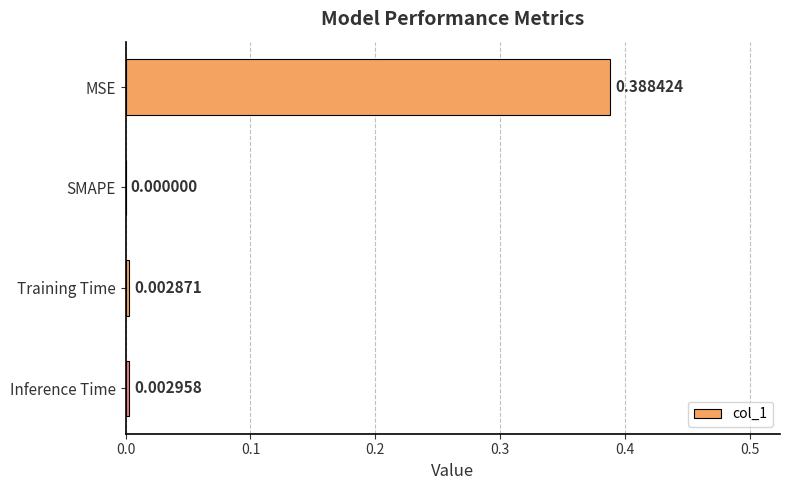

What is the change in value from MSE to SMAPE?

-0.4